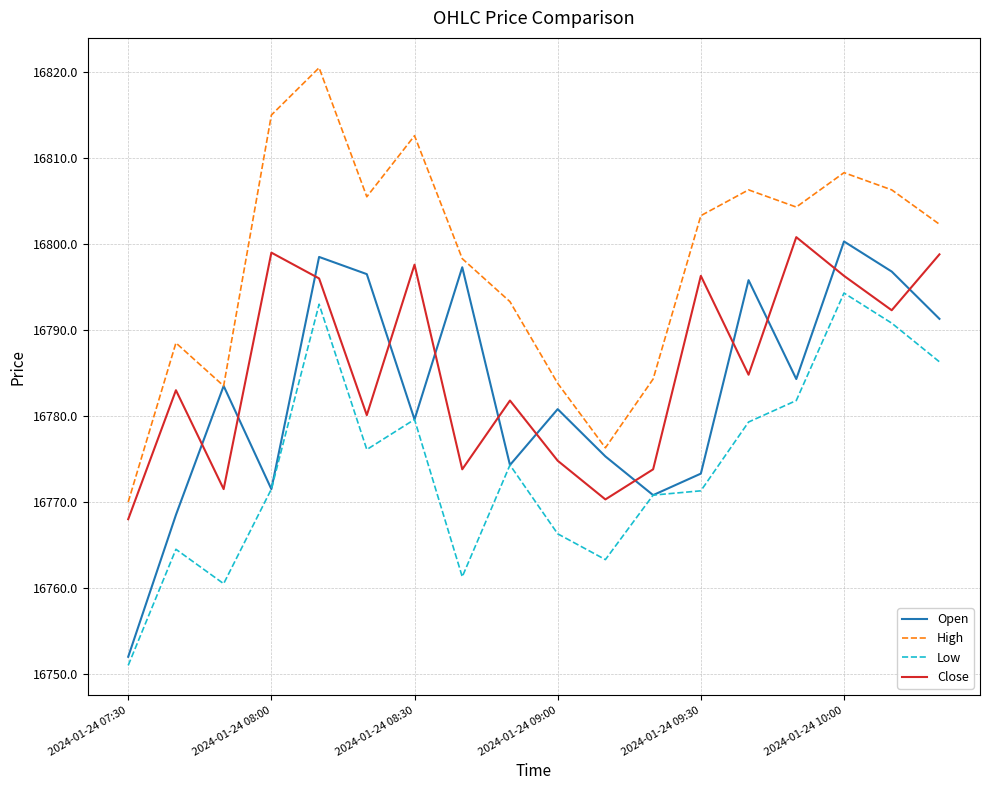

True or false: High and Low intersect in this chart.

False